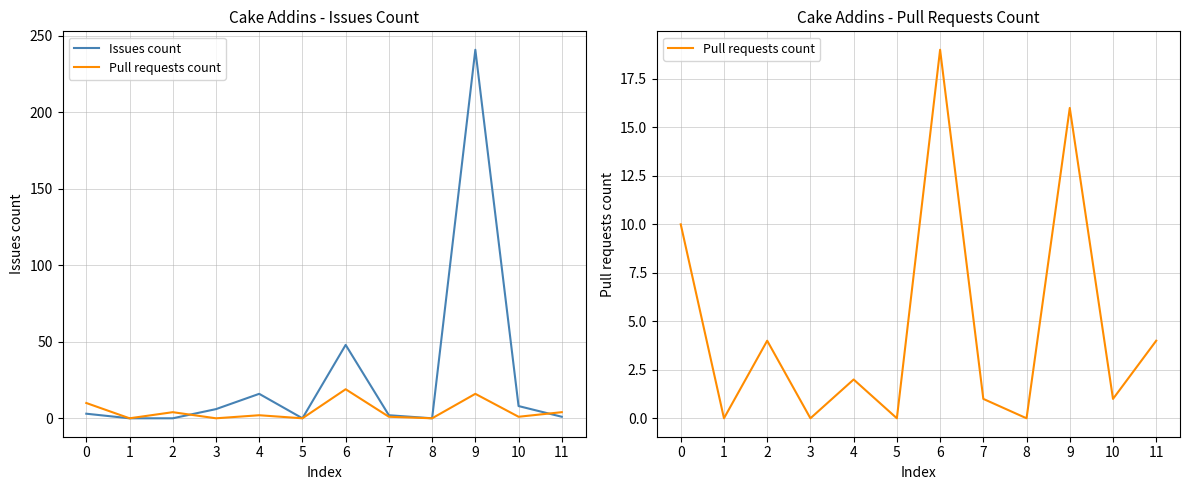

True or false: Pull requests count and Issues count intersect in this chart.

True